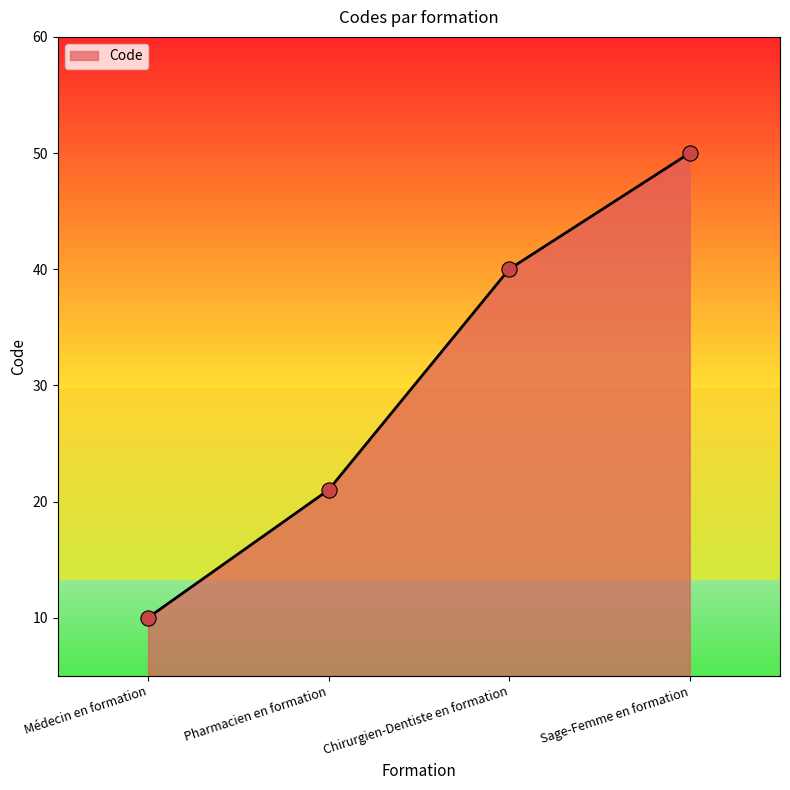

What is the ratio of the value at Chirurgien-Dentiste en formation to the value at Médecin en formation?

4.0